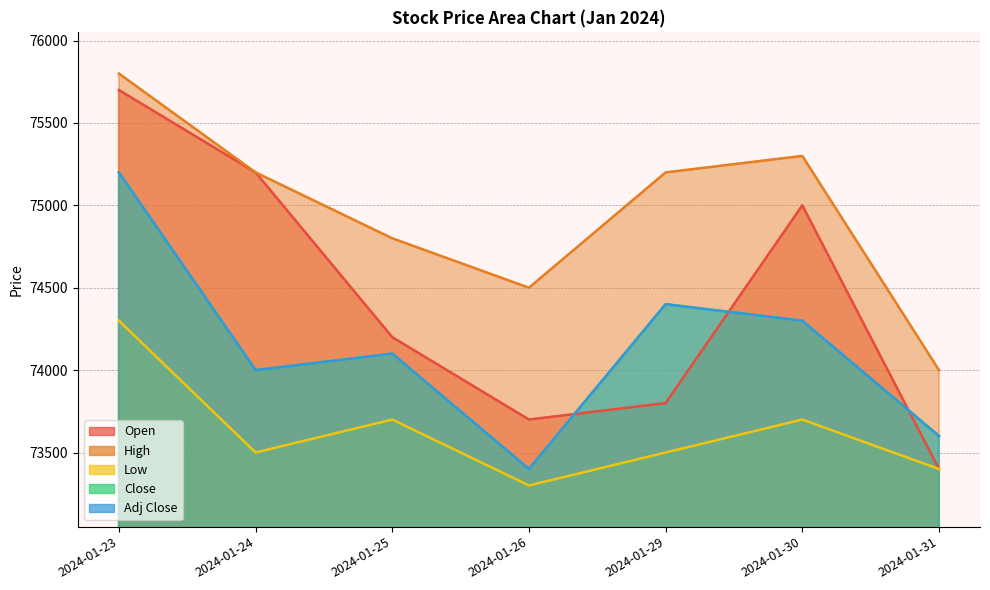

List the labels in order of Open value, largest first.

2024-01-23, 2024-01-24, 2024-01-30, 2024-01-25, 2024-01-29, 2024-01-26, 2024-01-31